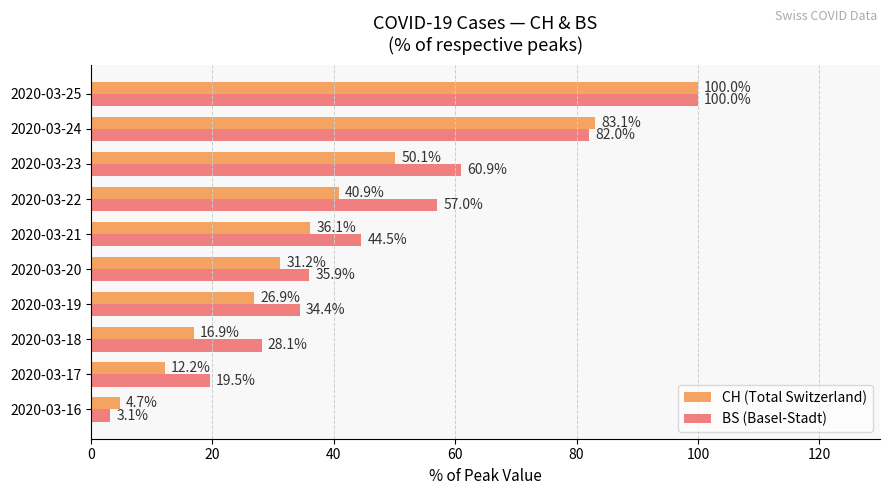

Rank the series by their average value, from lowest to highest.

CH (Total Switzerland), BS (Basel-Stadt)